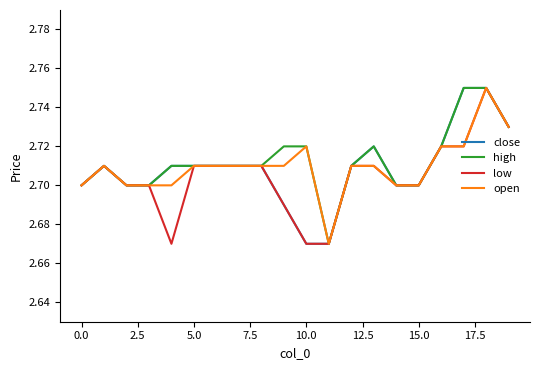

Does the chart display data point markers on the line(s)?

No